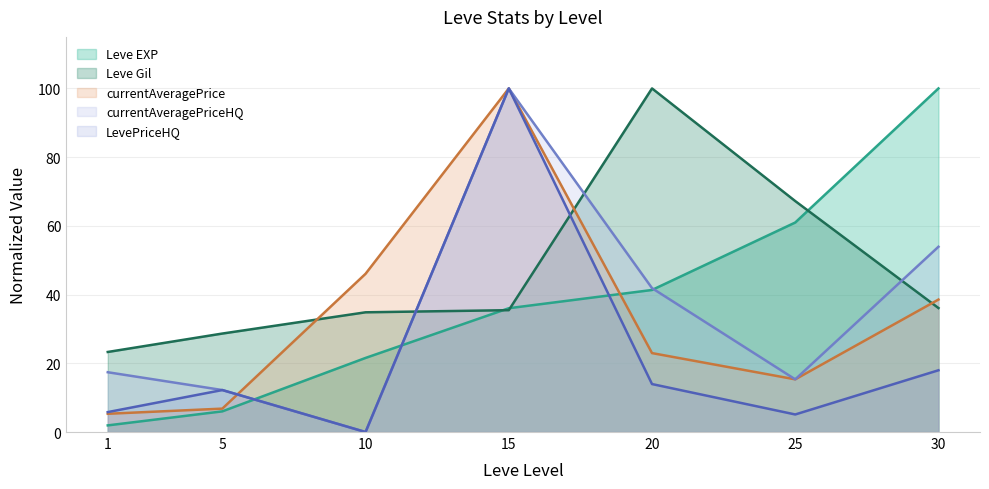

Does the chart have visible grid lines?

Yes